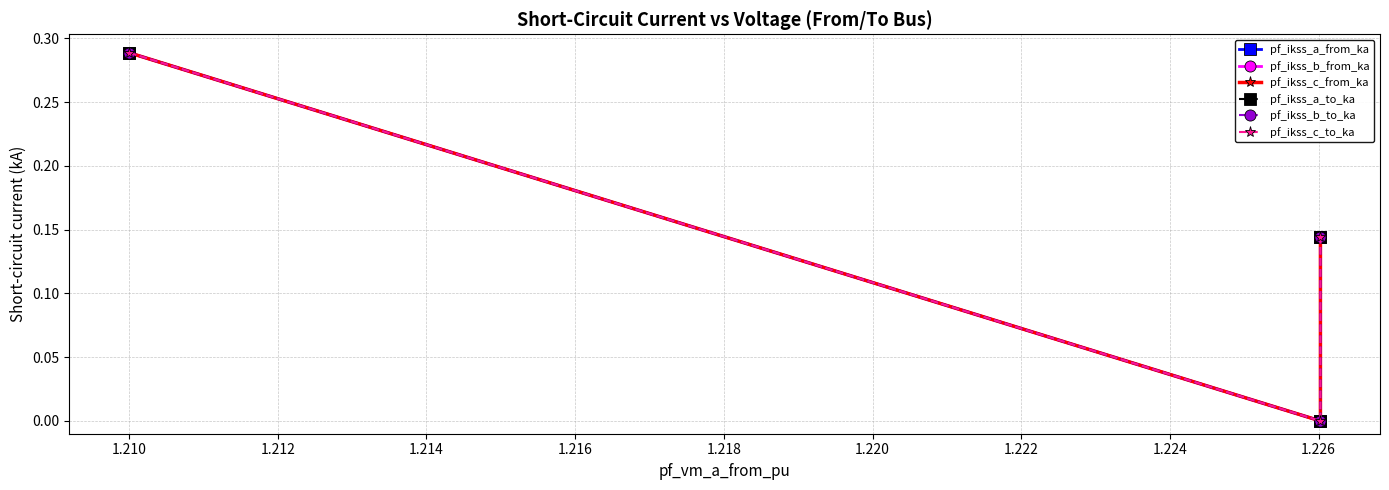

What is the maximum value for pf_ikss_c_to_ka?

0.3